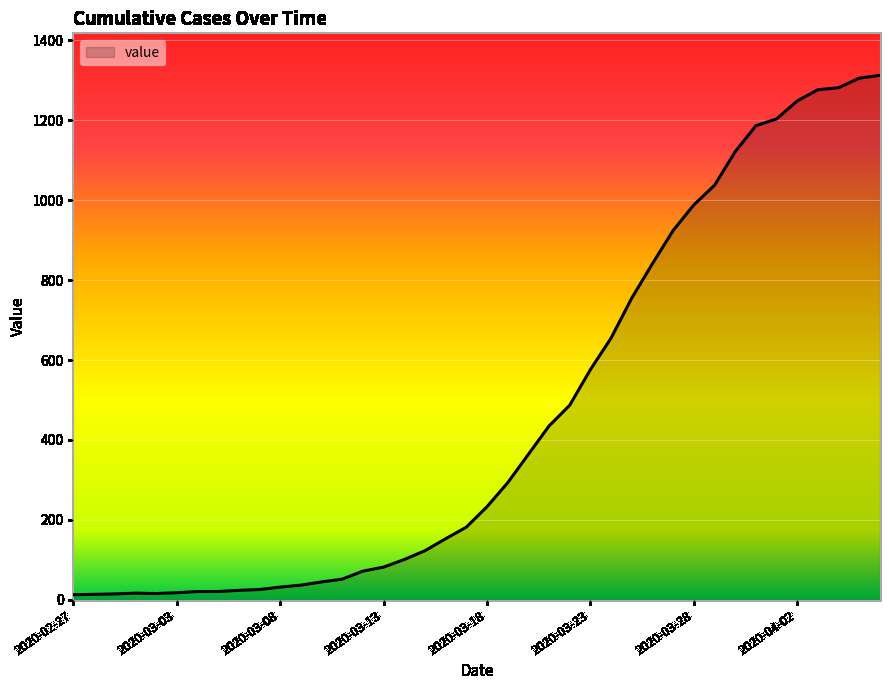

What is the difference between the maximum and minimum values?

1299